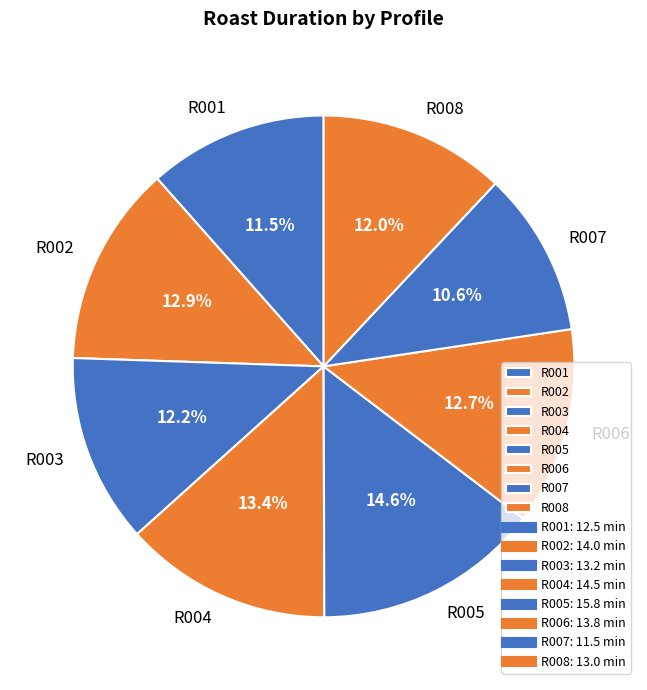

To the nearest percent, what is the average slice percentage?

12%